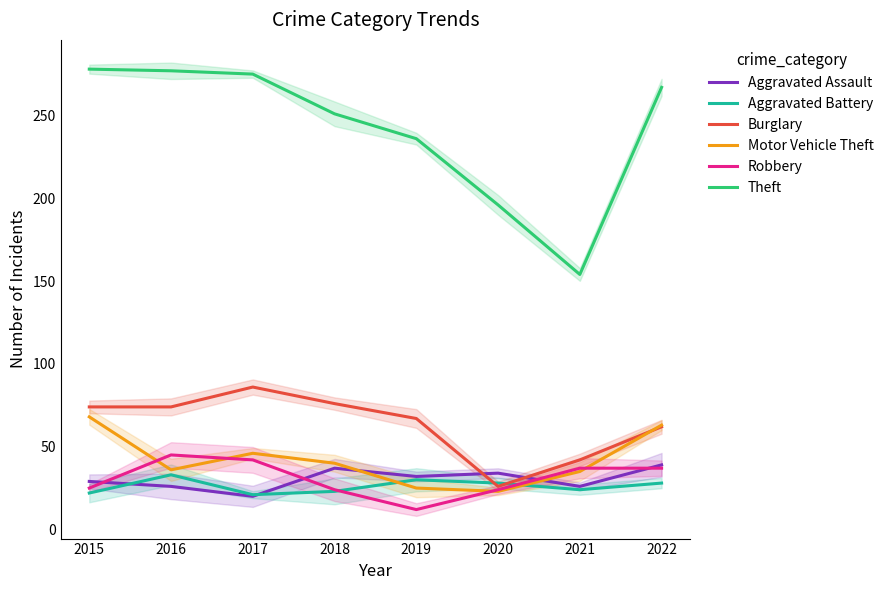

How many distinct data groups are displayed?

6